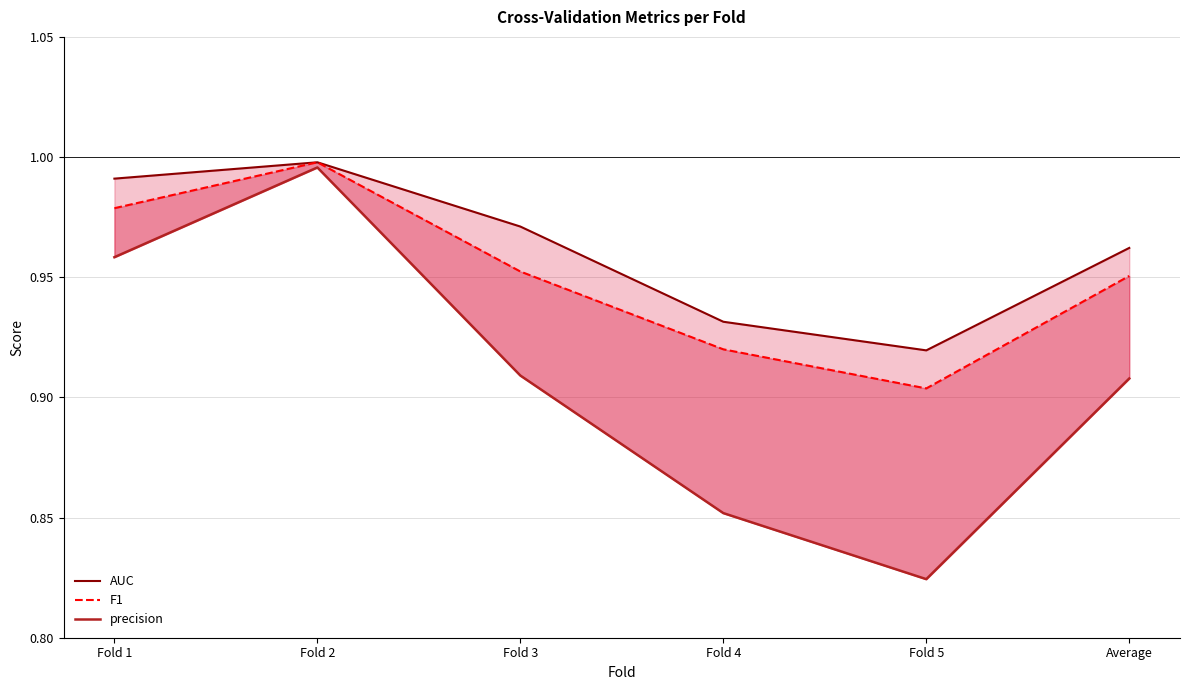

What is the value of the F1 point at the 5th from the left?

0.9